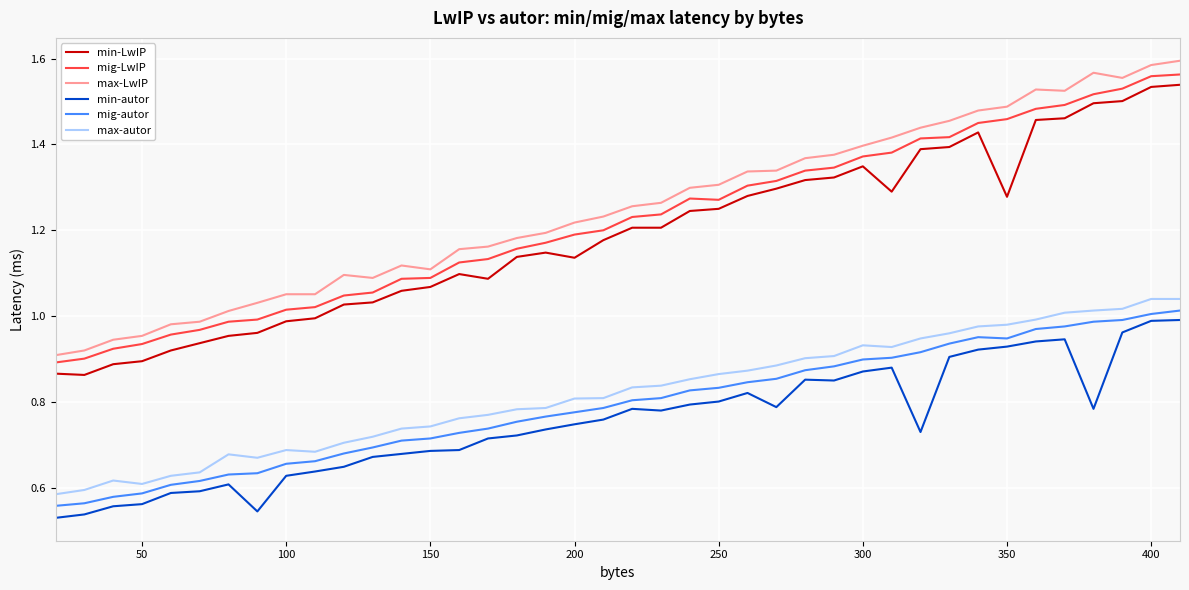

Does the chart display data point markers on the line(s)?

No